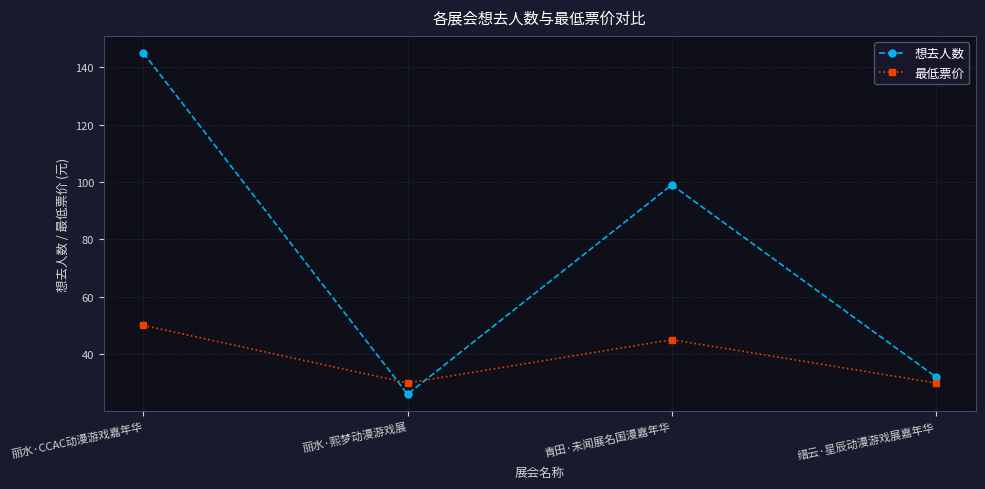

Which series has the widest spread of values?

想去人数